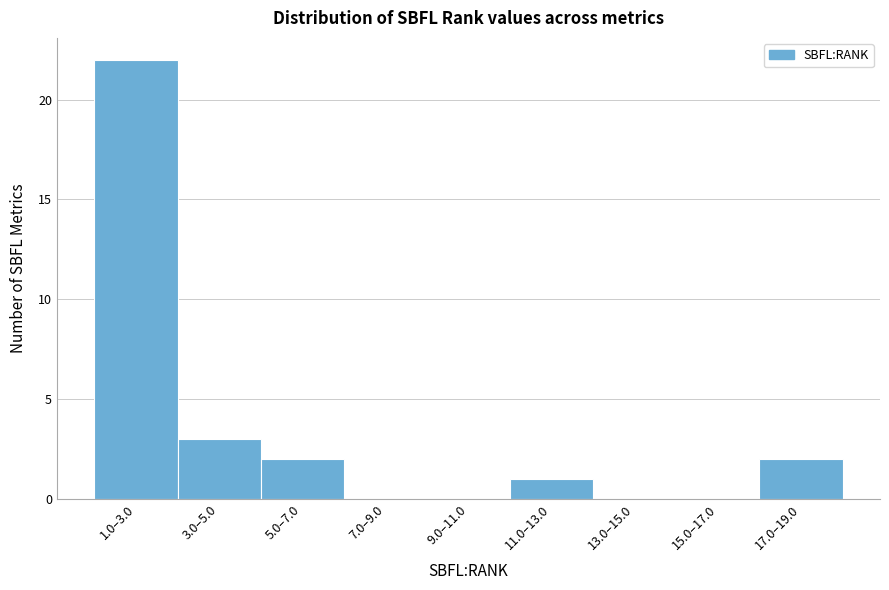

Reading left to right, what are all the values shown in this chart?

1.0–3.0=22	3.0–5.0=3	5.0–7.0=2	7.0–9.0=0	9.0–11.0=0	11.0–13.0=1	13.0–15.0=0	15.0–17.0=0	17.0–19.0=2